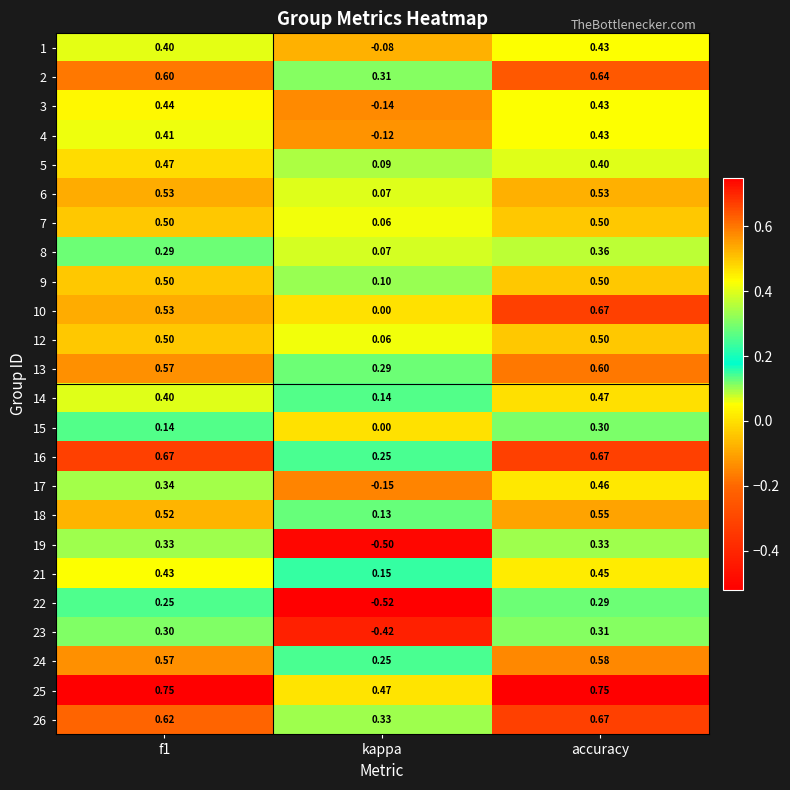

At which label does 18 reach its minimum?

kappa